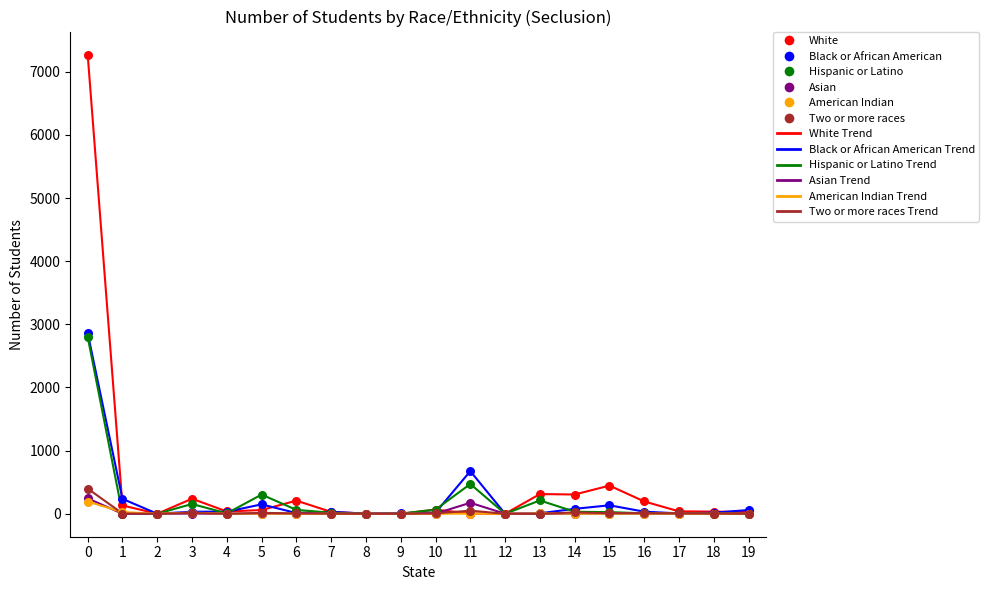

Which series has the widest spread of values?

White Trend